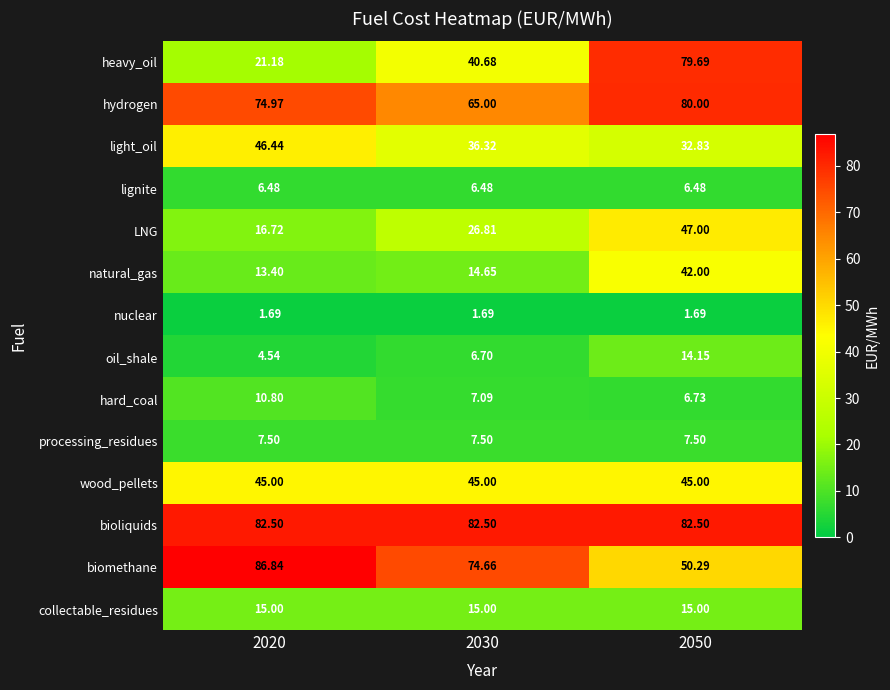

Which series has the widest spread of values?

heavy_oil